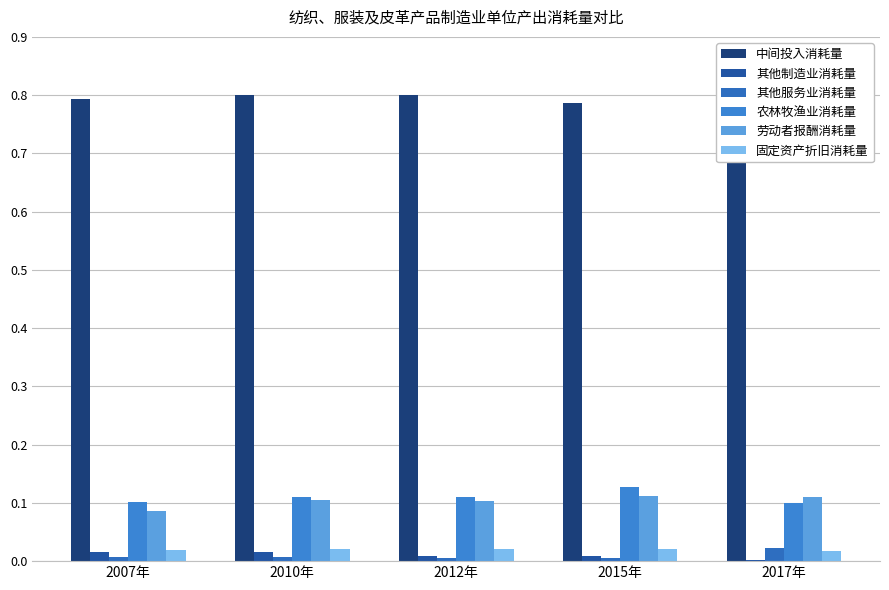

How many groups of bars are there?

5